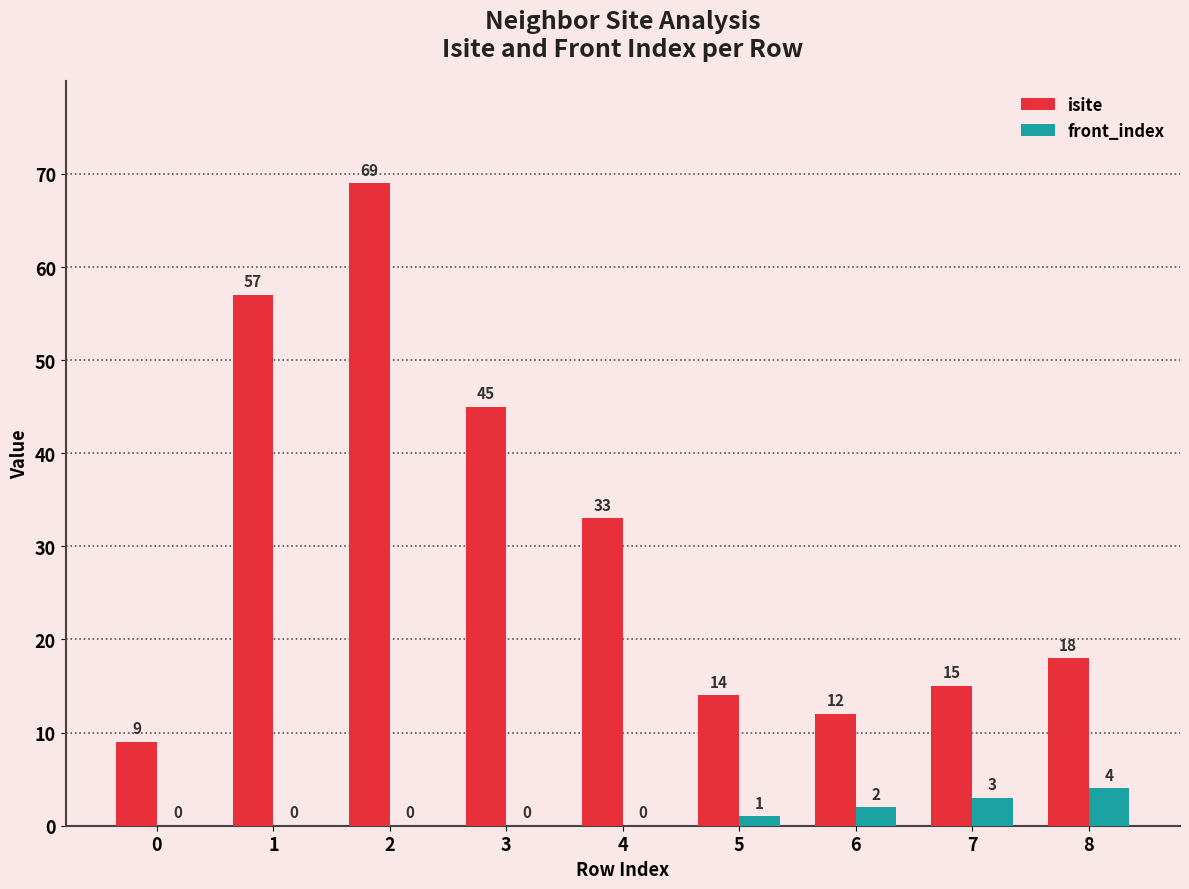

Count the number of data series in this chart.

2